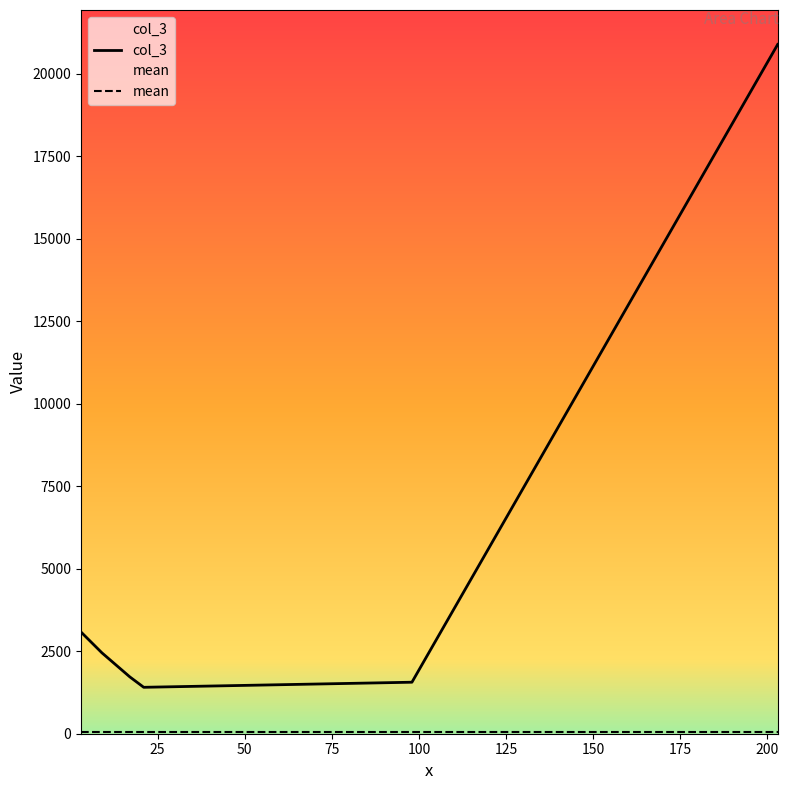

The chart shows a value of 1722.2 at 17. True or false?

True